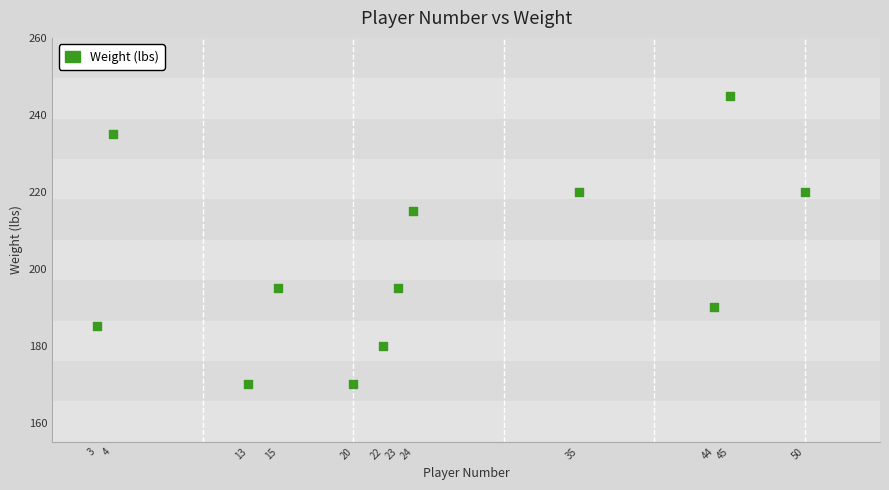

What Y value in the scatter plot is closest to 207?

215